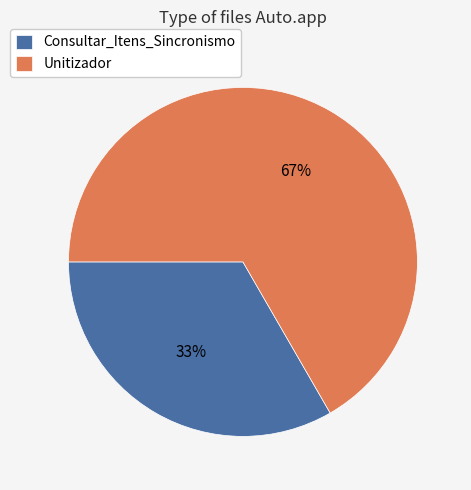

Is it true that Consultar_Itens_Sincronismo is 40% of the pie?

False